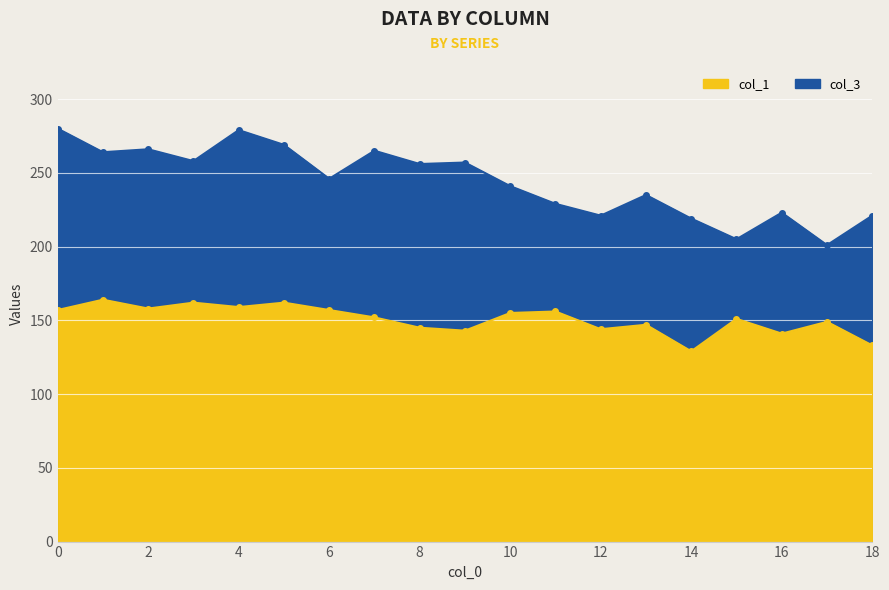

Which category has the lowest value in the col_1 series?

14